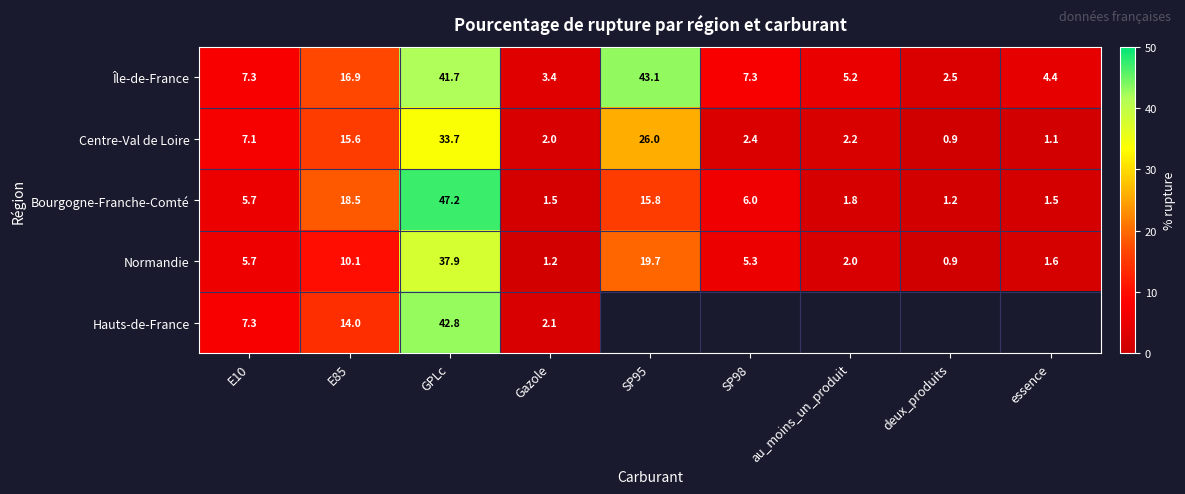

At which label does Centre-Val de Loire first exceed 2?

E10